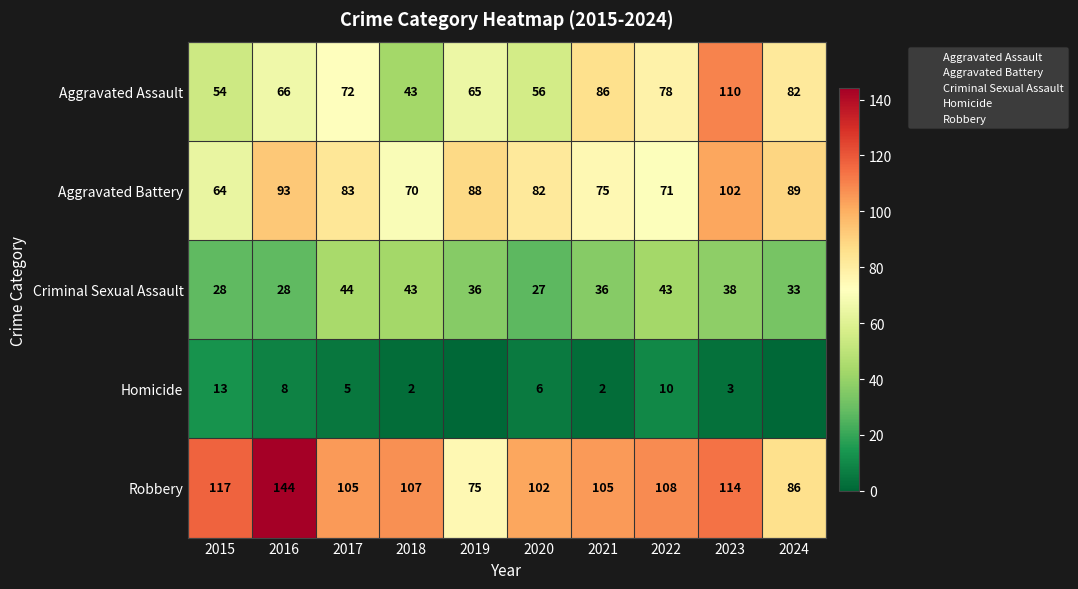

How many distinct data groups are displayed?

5